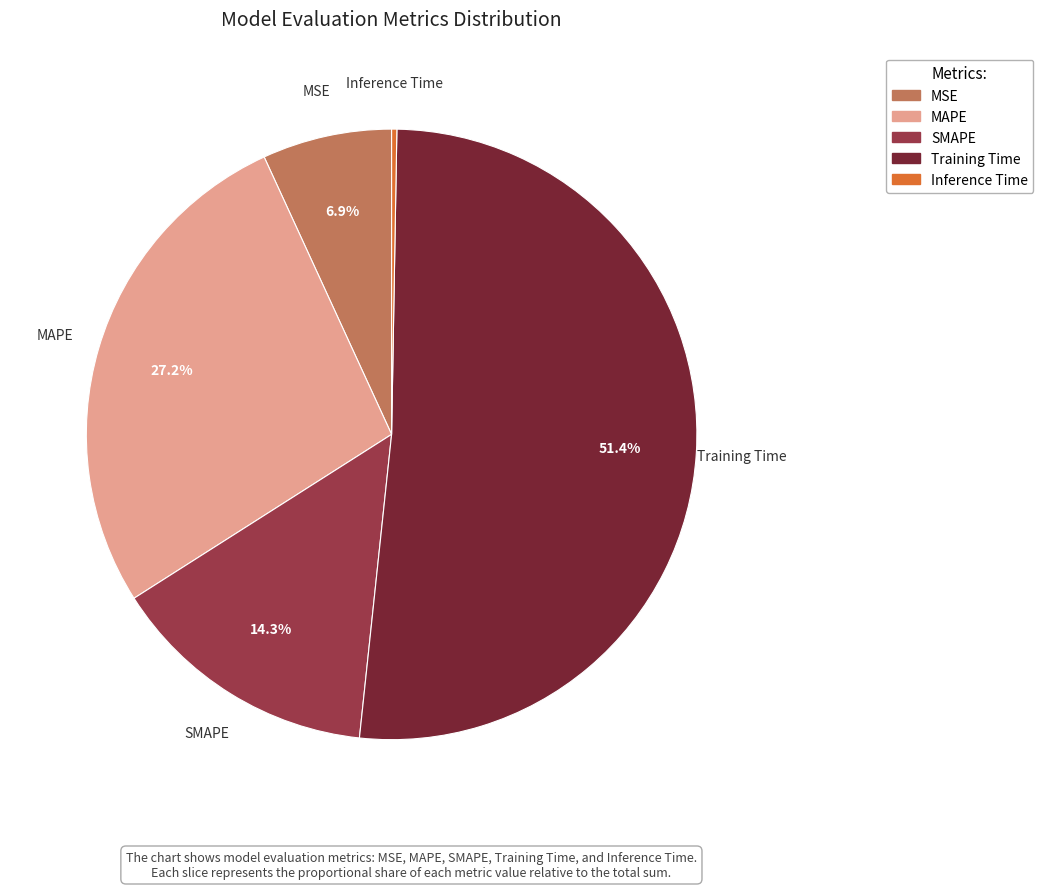

Which slice is the largest?

Training Time